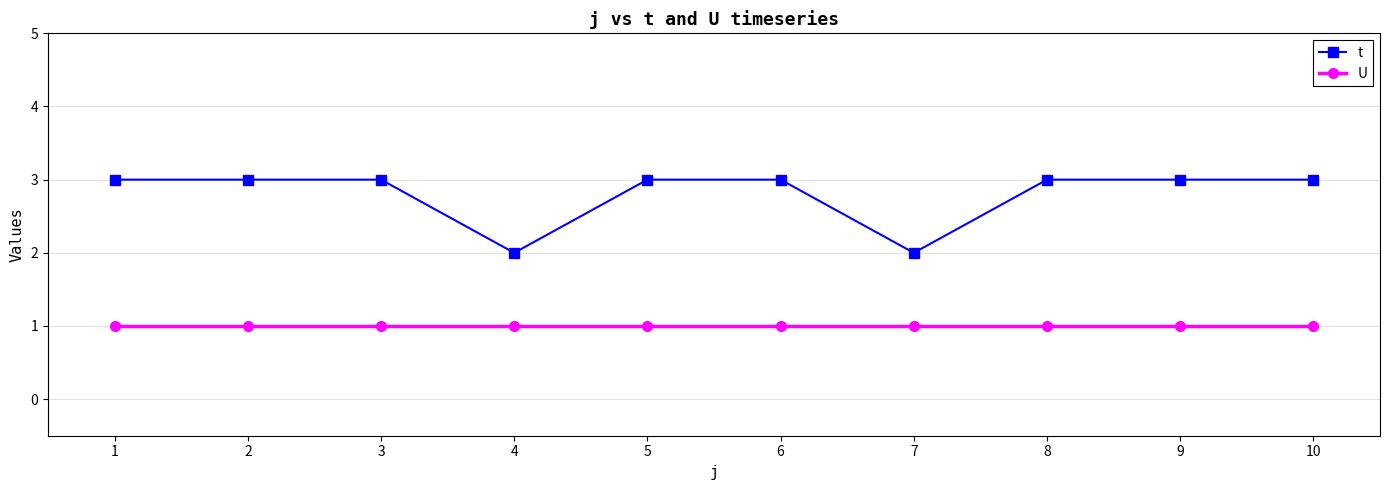

What is the value of the t point at the 9th from the left?

3